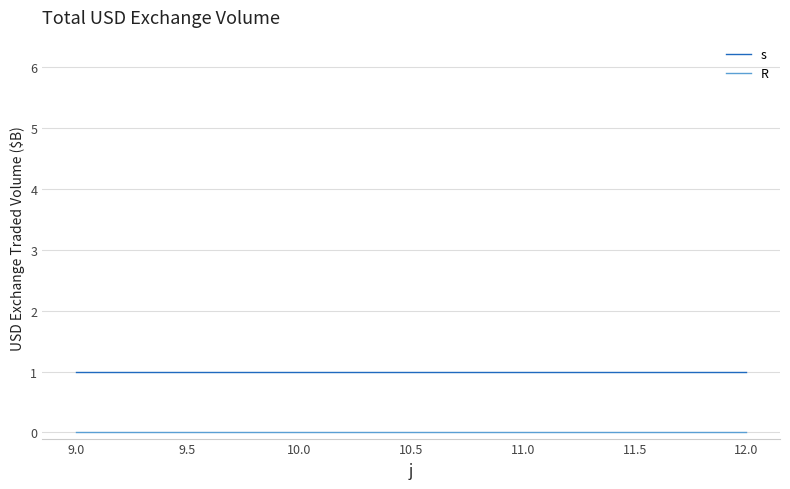

Reading left to right, what are all the values shown in this chart?

s: 1	1	1	1
R: 0	0	0	0